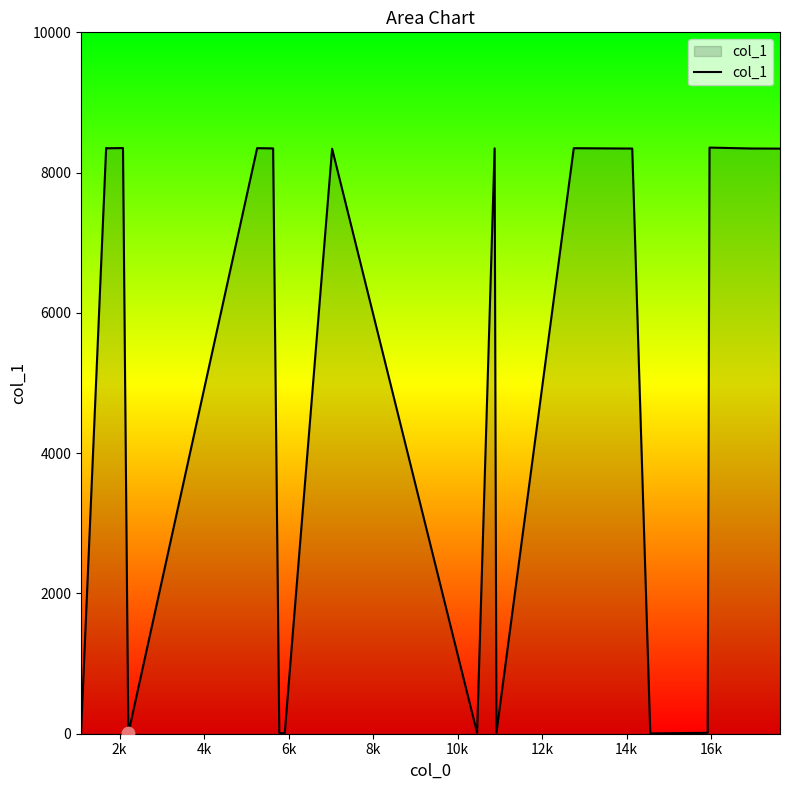

What is the maximum value shown in the chart?

8357